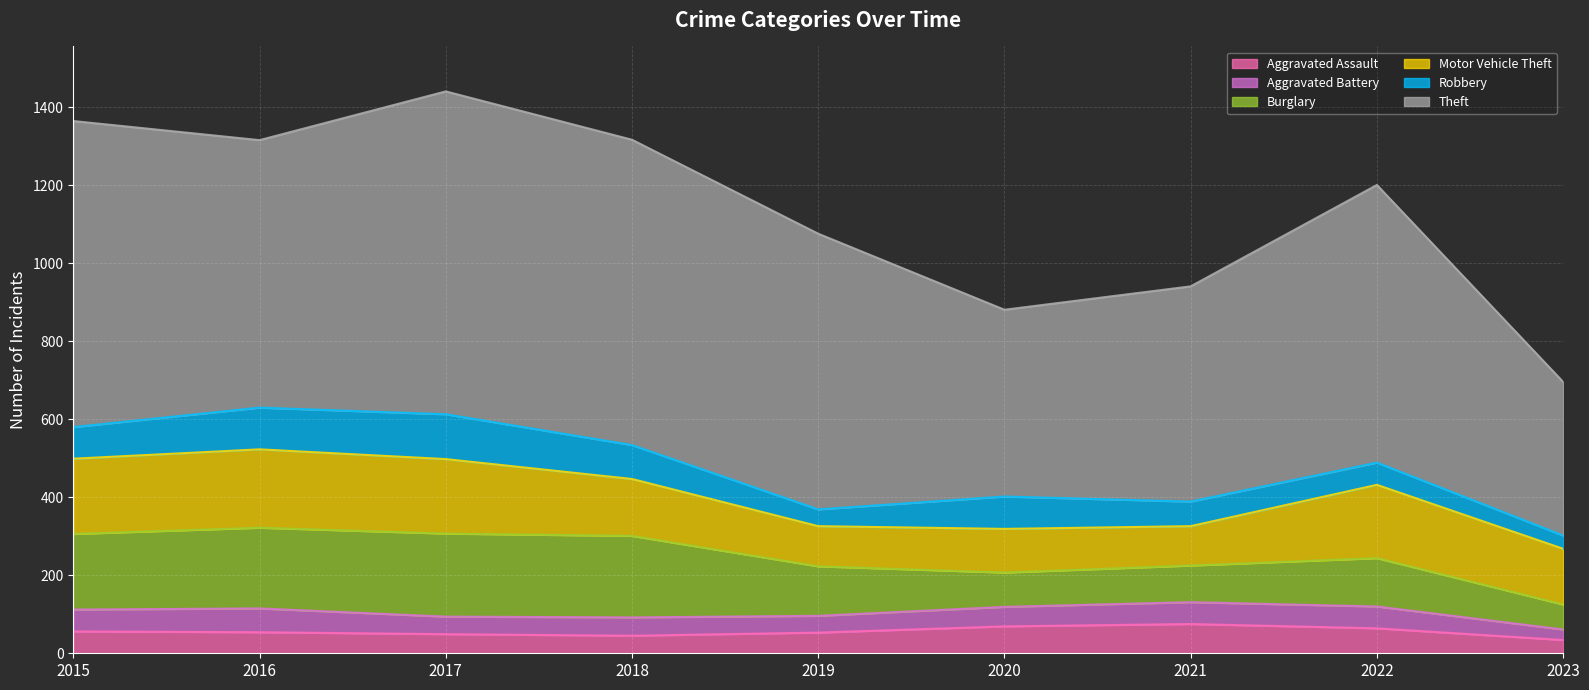

Where is Robbery nearest to the value 74?

2015